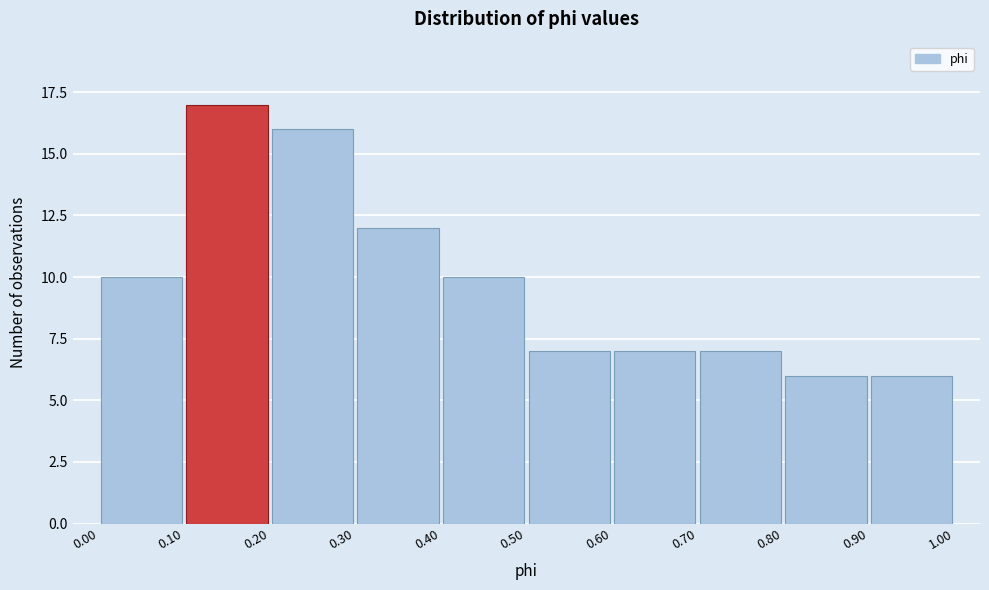

Which range on the x-axis has the tallest bar?

0.10 to 0.20